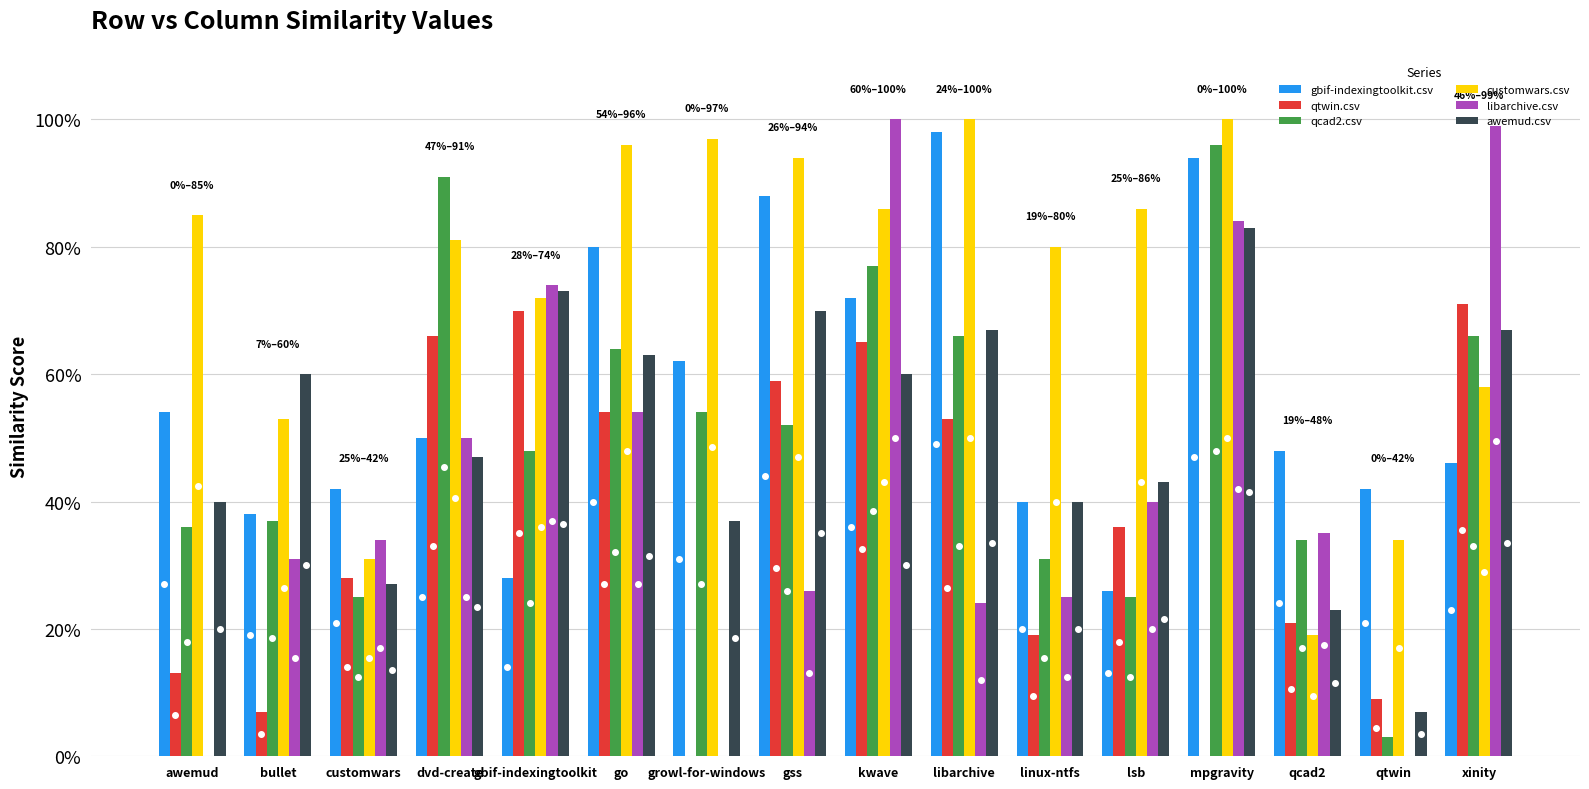

At awemud, list the series in order from largest to smallest.

customwars.csv, gbif-indexingtoolkit.csv, awemud.csv, qcad2.csv, qtwin.csv, libarchive.csv